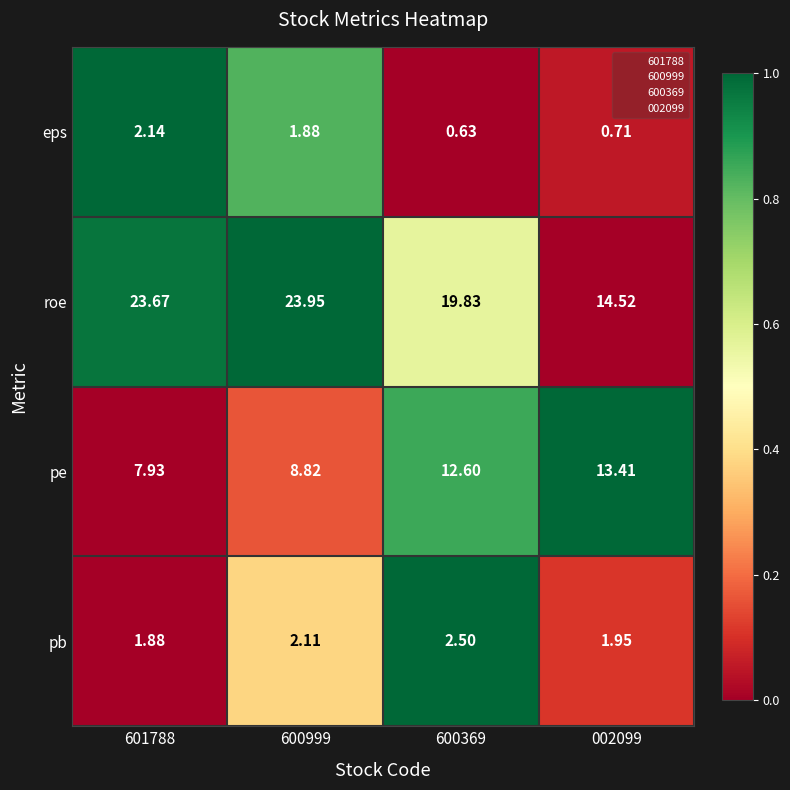

Is the value of pb at 600369 greater than the value of pe at 002099?

No